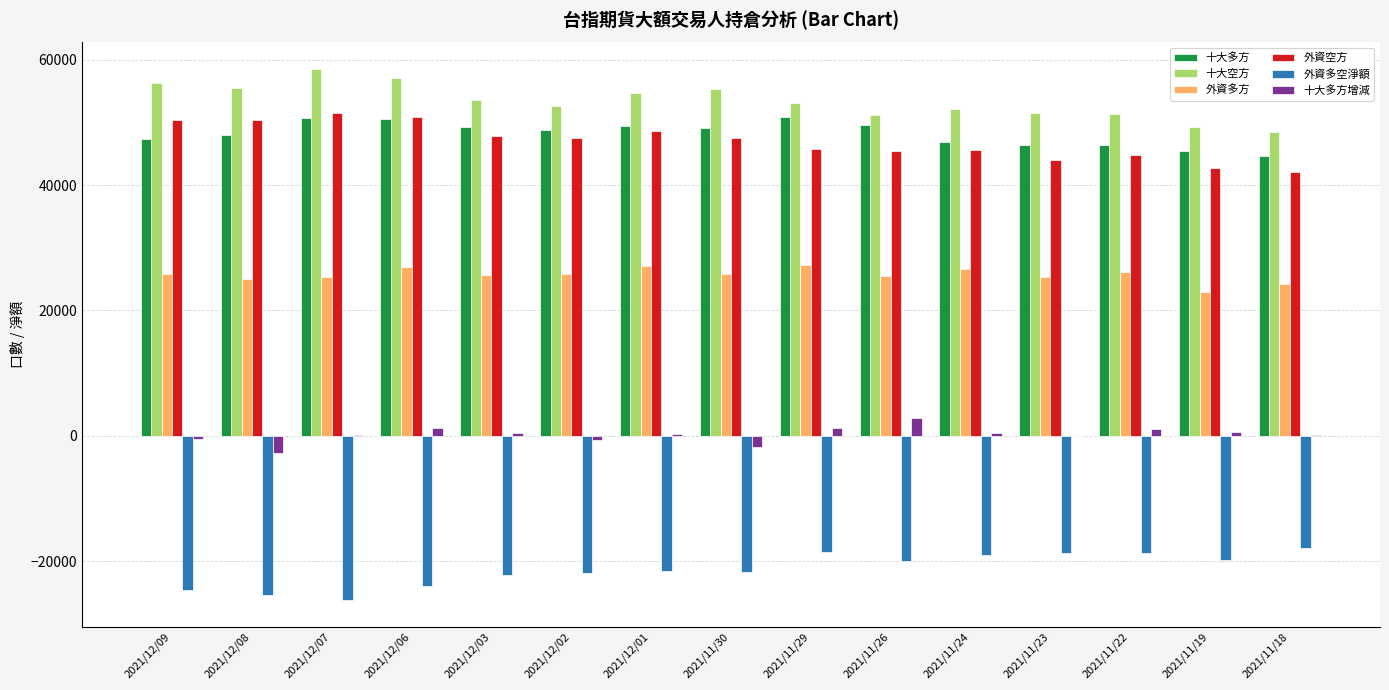

What is the highest value of the 十大空方 series?

58551